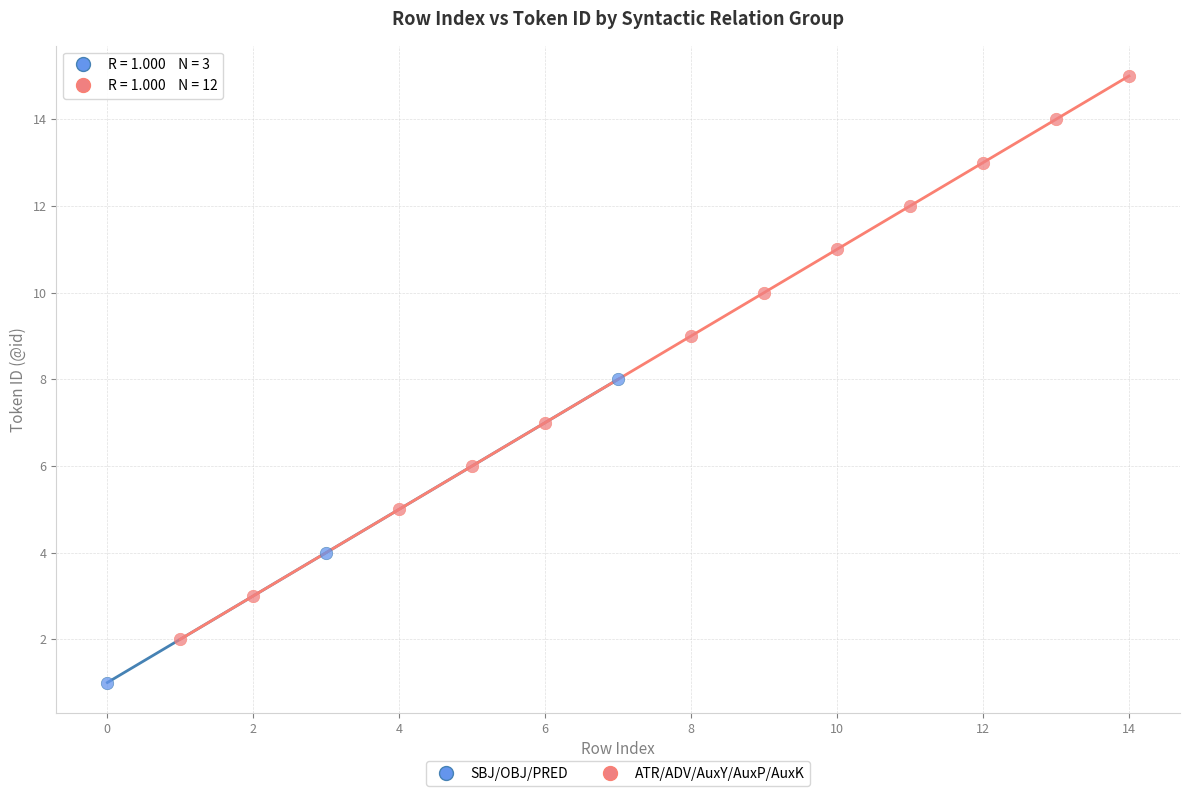

Which series contains the highest Y value?

ATR/ADV/AuxY/AuxP/AuxK